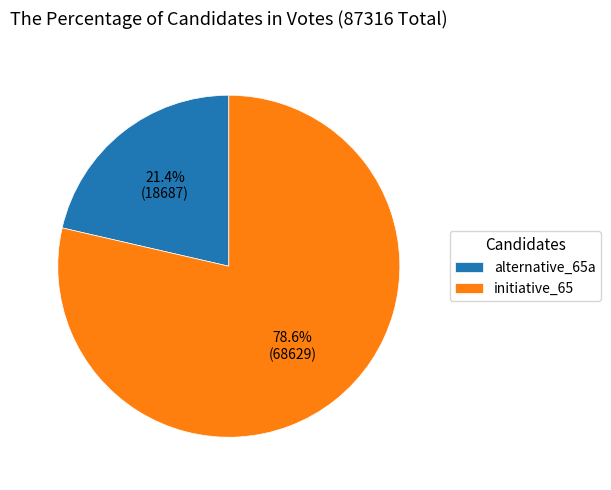

Is there any slice that represents more than half of the pie?

Yes